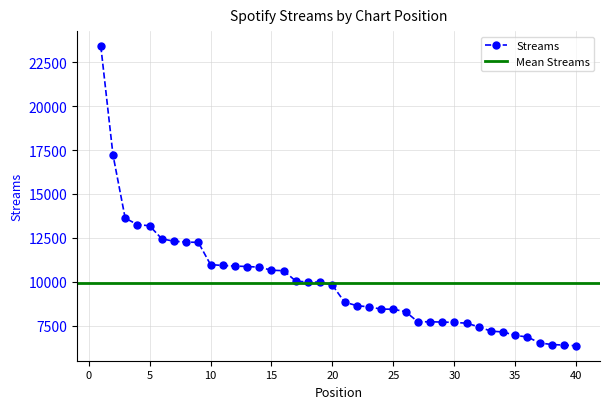

Rank the categories by value from lowest to highest.

40, 39, 38, 37, 36, 35, 34, 33, 32, 31, 30, 29, 28, 27, 26, 25, 24, 23, 22, 21, 20, 19, 18, 17, 16, 15, 14, 13, 12, 11, 10, 9, 8, 7, 6, 5, 4, 3, 2, 1